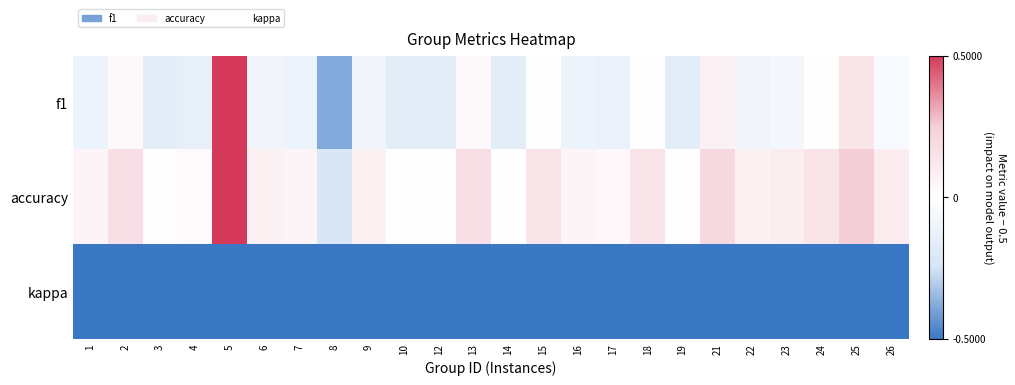

Reading left to right, what are all the values shown in this chart?

f1: 1=-0.1	2=0.0	3=-0.2	4=-0.1	5=0.5	6=-0.1	7=-0.1	8=-0.4	9=-0.1	10=-0.2	12=-0.2	13=0.0	14=-0.2	15=-0.0	16=-0.1	17=-0.1	18=-0.0	19=-0.2	21=0.1	22=-0.1	23=-0.1	24=0.0	25=0.1	26=-0.0
accuracy: 1=0.1	2=0.2	3=0.0	4=0.0	5=0.5	6=0.1	7=0.1	8=-0.2	9=0.1	10=0.0	12=0.0	13=0.2	14=0.0	15=0.1	16=0.1	17=0.0	18=0.1	19=0.0	21=0.2	22=0.1	23=0.1	24=0.1	25=0.2	26=0.1
kappa: 1=-0.5	2=-0.5	3=-0.5	4=-0.5	5=-0.5	6=-0.5	7=-0.5	8=-0.5	9=-0.5	10=-0.5	12=-0.5	13=-0.5	14=-0.5	15=-0.5	16=-0.5	17=-0.5	18=-0.5	19=-0.5	21=-0.5	22=-0.5	23=-0.5	24=-0.5	25=-0.5	26=-0.5